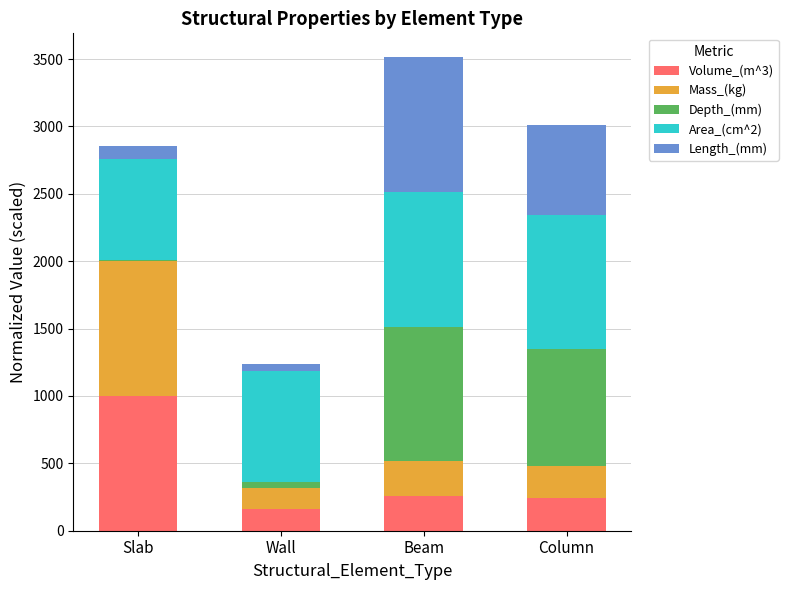

True or false: Volume_(m^3) has a value of 423.9 at Beam.

False